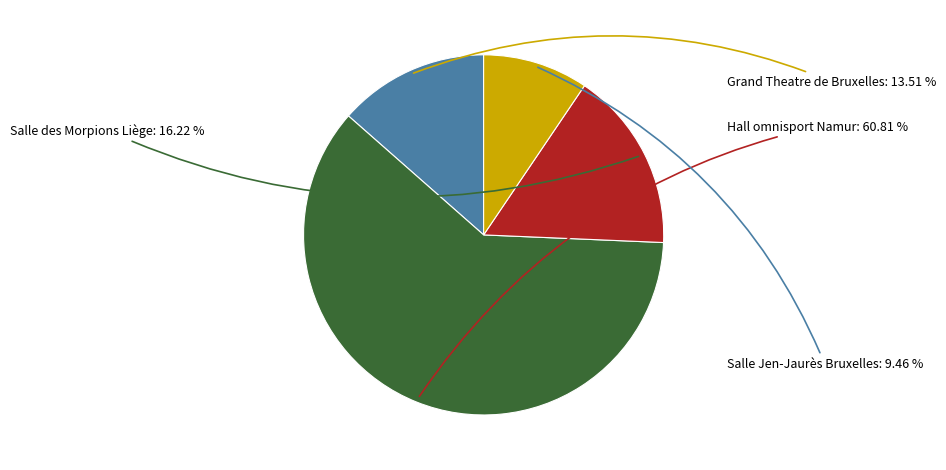

Is there any slice that represents more than half of the pie?

Yes